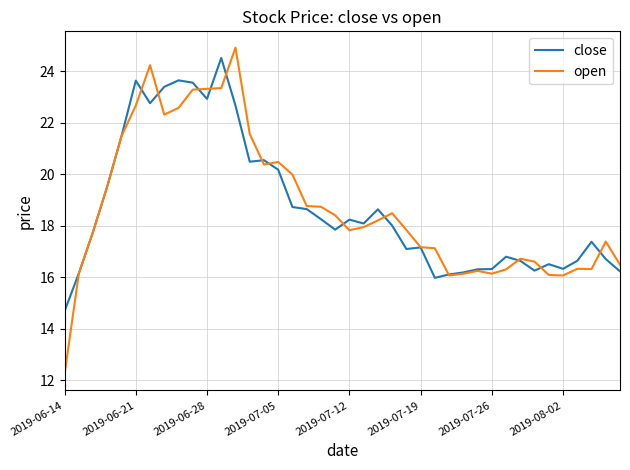

What is the greatest value displayed?

24.9